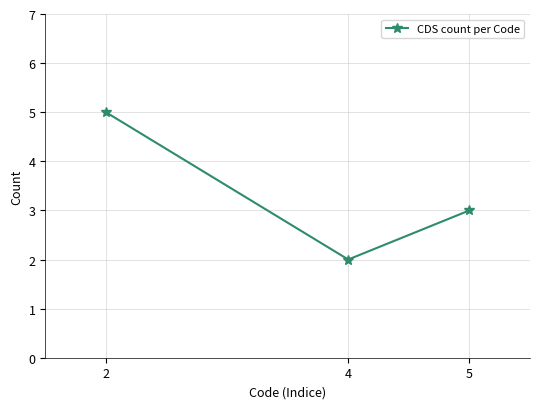

What is the difference between the maximum and minimum values?

3